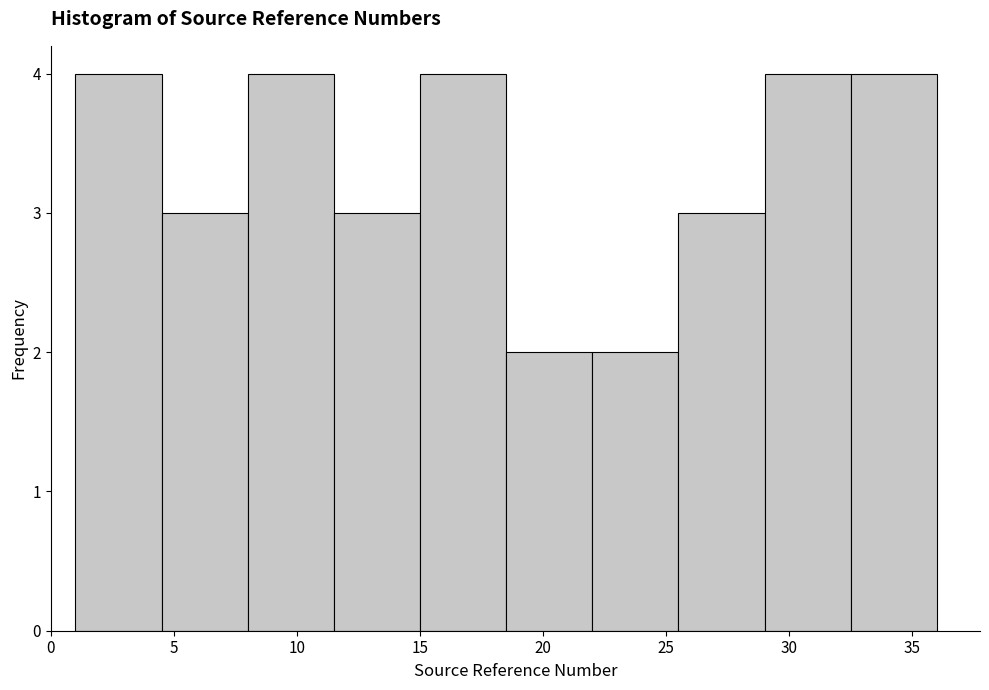

Reading left to right, transcribe this chart: for each bar, give the range it covers on the x-axis and its height. The values are not printed on the chart, so give them approximately, as read against the axis.

1.0 to 4.5: 4
4.5 to 8.0: 3
8.0 to 11.5: 4
11.5 to 15.0: 3
15.0 to 18.5: 4
18.5 to 22.0: 2
22.0 to 25.5: 2
25.5 to 29.0: 3
29.0 to 32.5: 4
32.5 to 36.0: 4